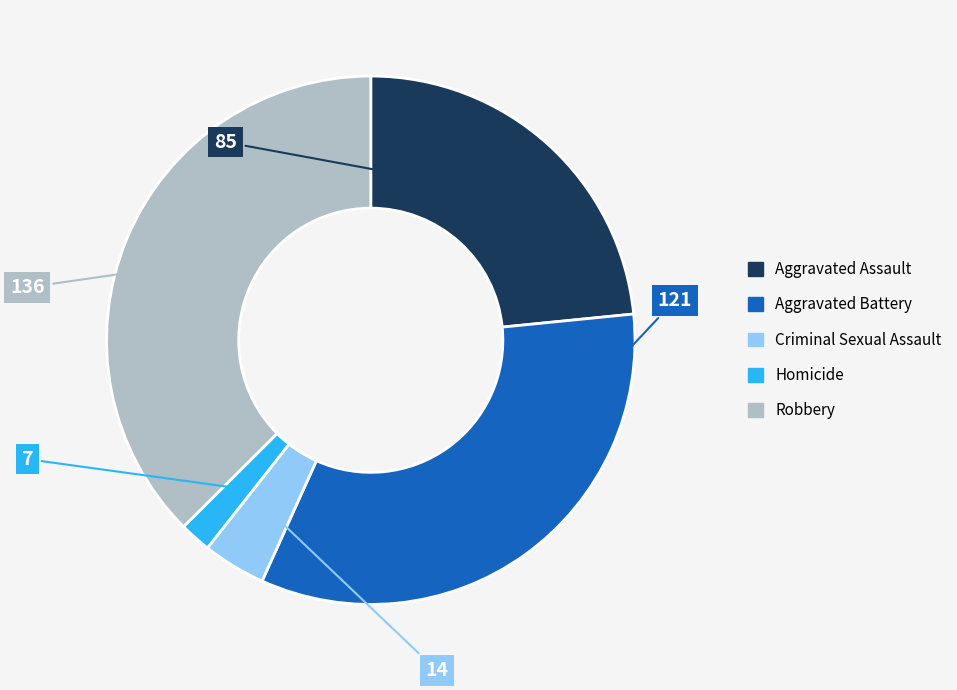

True or false: Aggravated Battery accounts for 41% of the total.

False